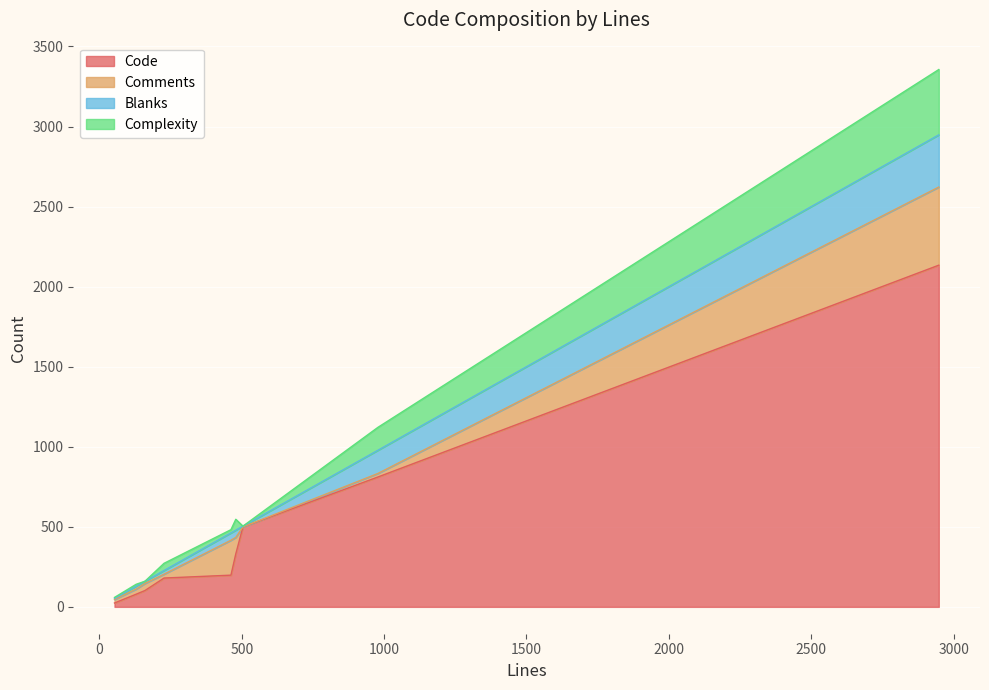

What is the difference between the Complexity values at 479 and 2948?

340